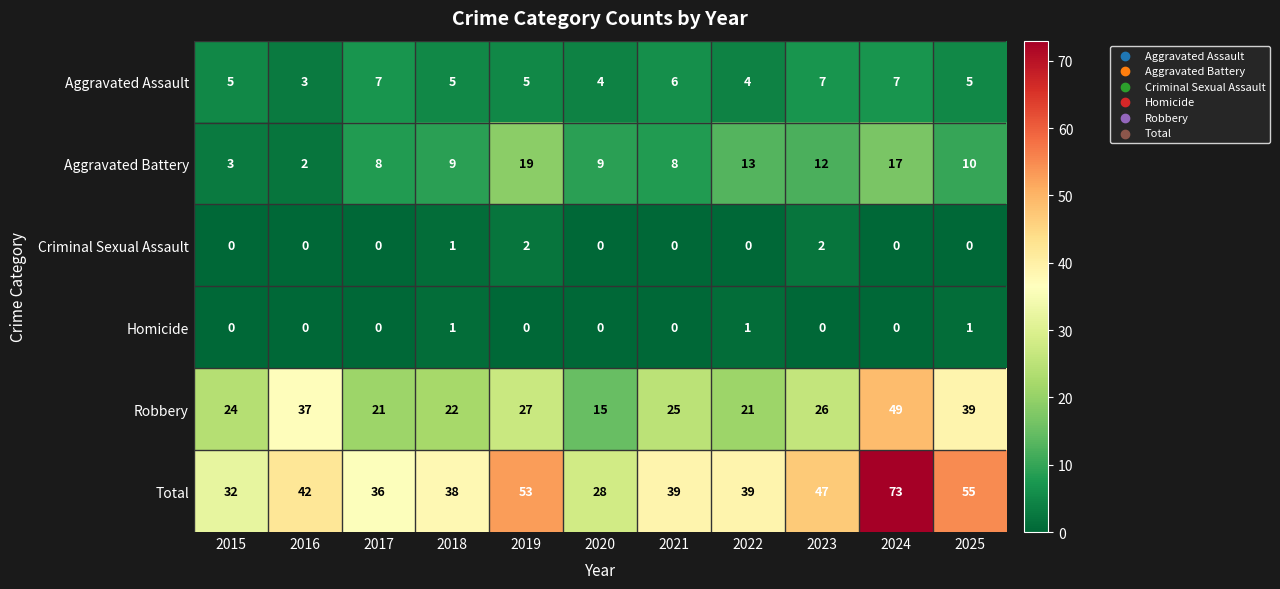

What is the spread (max minus min) of values at 2016?

42